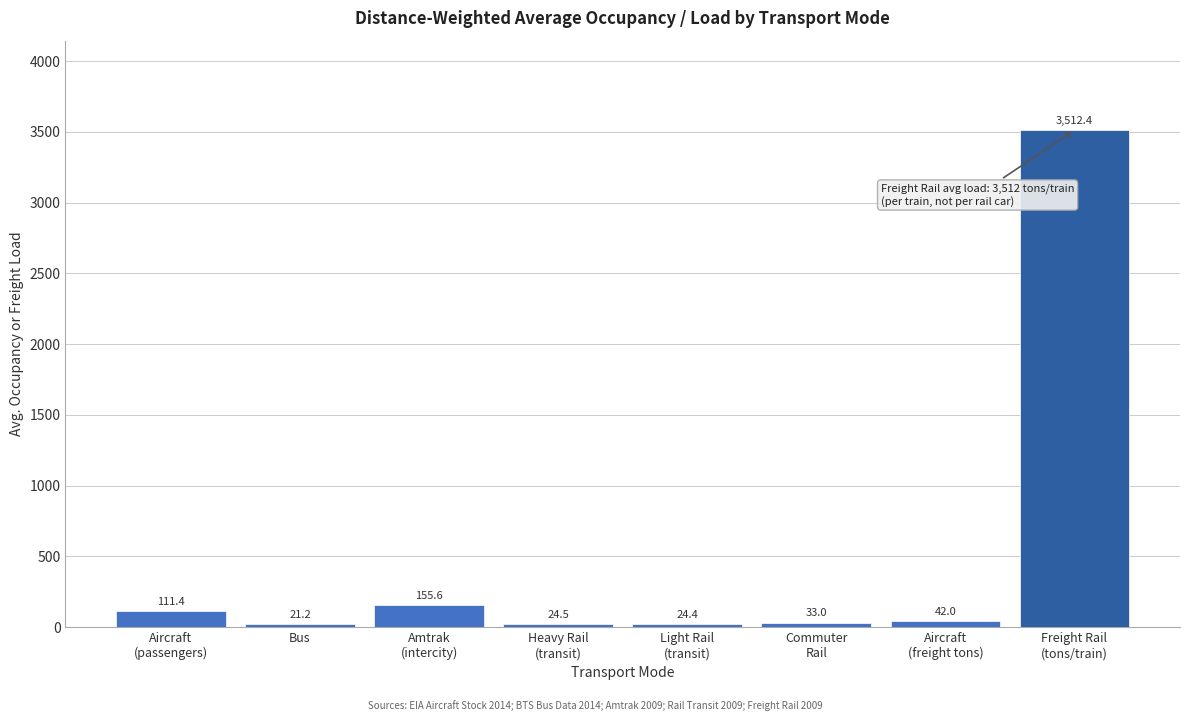

Reading right to left, what are all the values shown in this chart?

3512.4	42.0	33.0	24.4	24.5	155.6	21.2	111.4